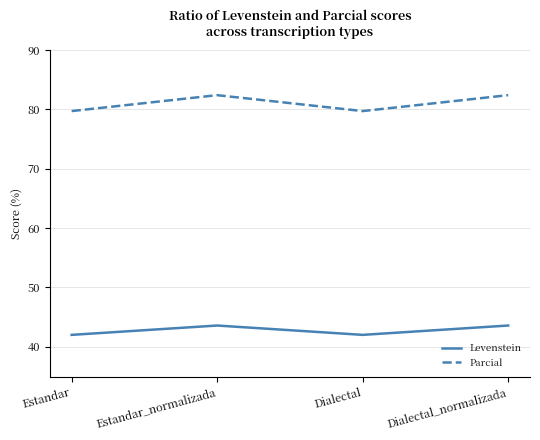

Reading left to right, what are all the values shown in this chart?

Levenstein: Estandar=42.0	Estandar_normalizada=43.6	Dialectal=42.0	Dialectal_normalizada=43.6
Parcial: Estandar=79.7	Estandar_normalizada=82.4	Dialectal=79.7	Dialectal_normalizada=82.4